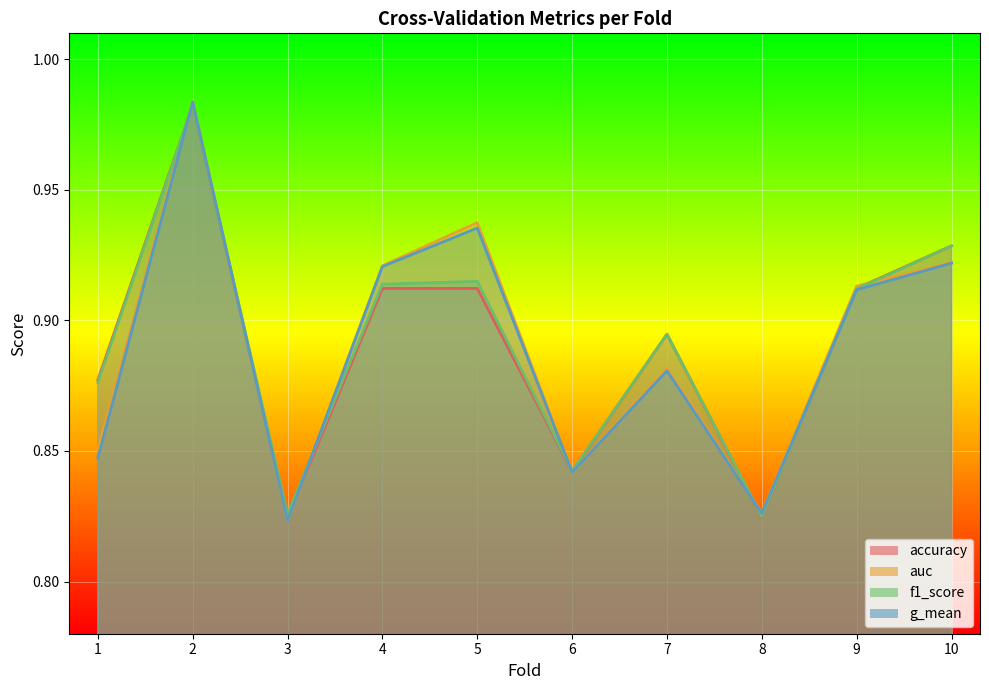

How many interior local valleys does the g_mean series have?

3